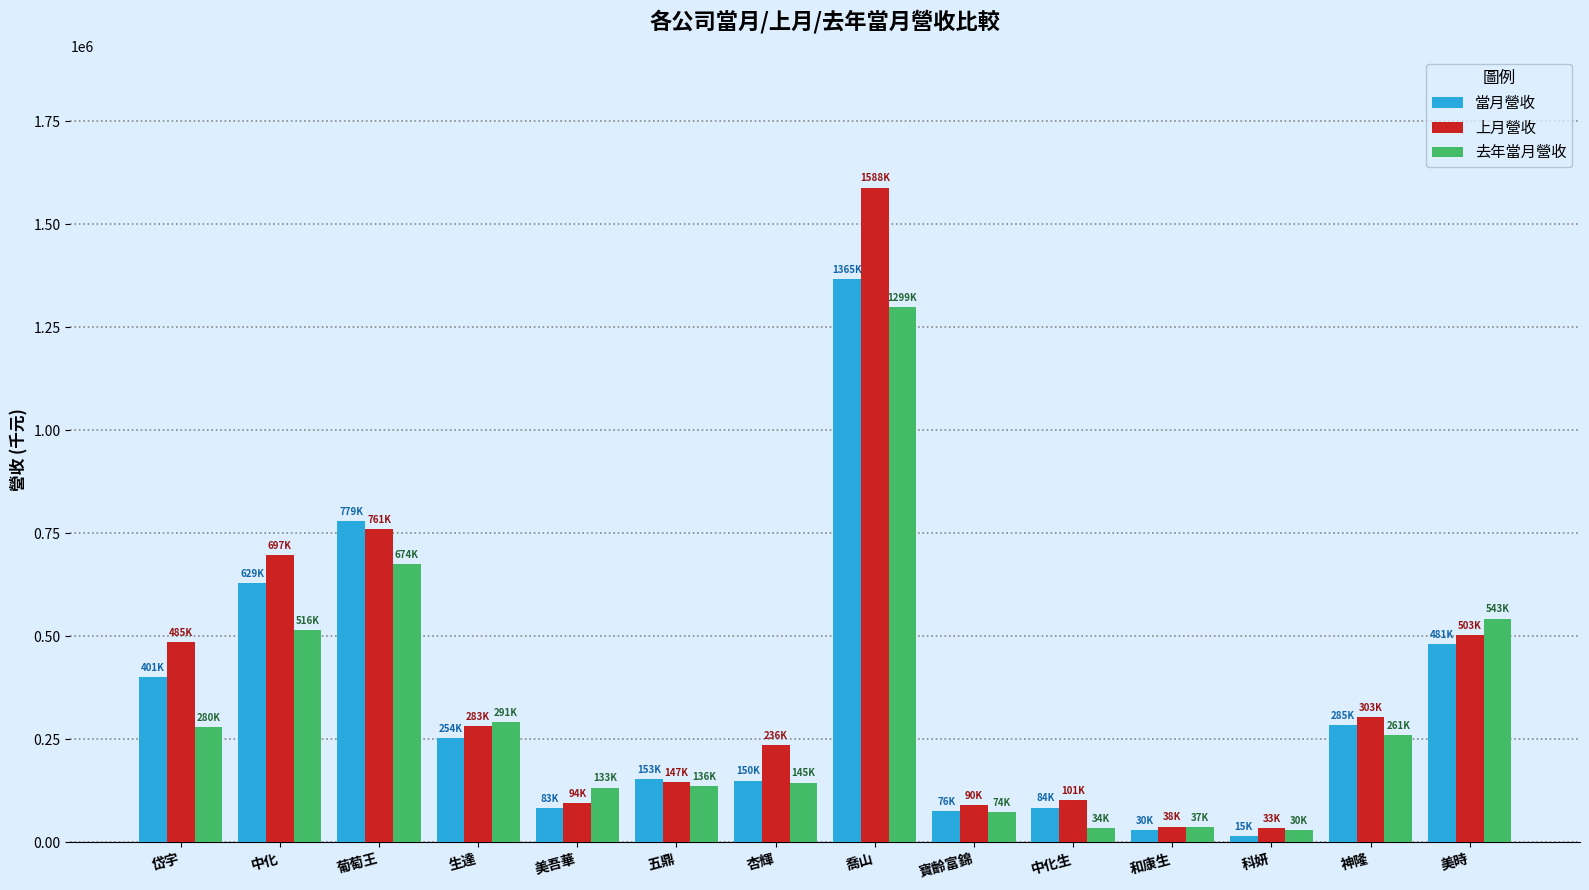

What is the sum of the 上月營收 values at 葡萄王 and 生達?

1044616